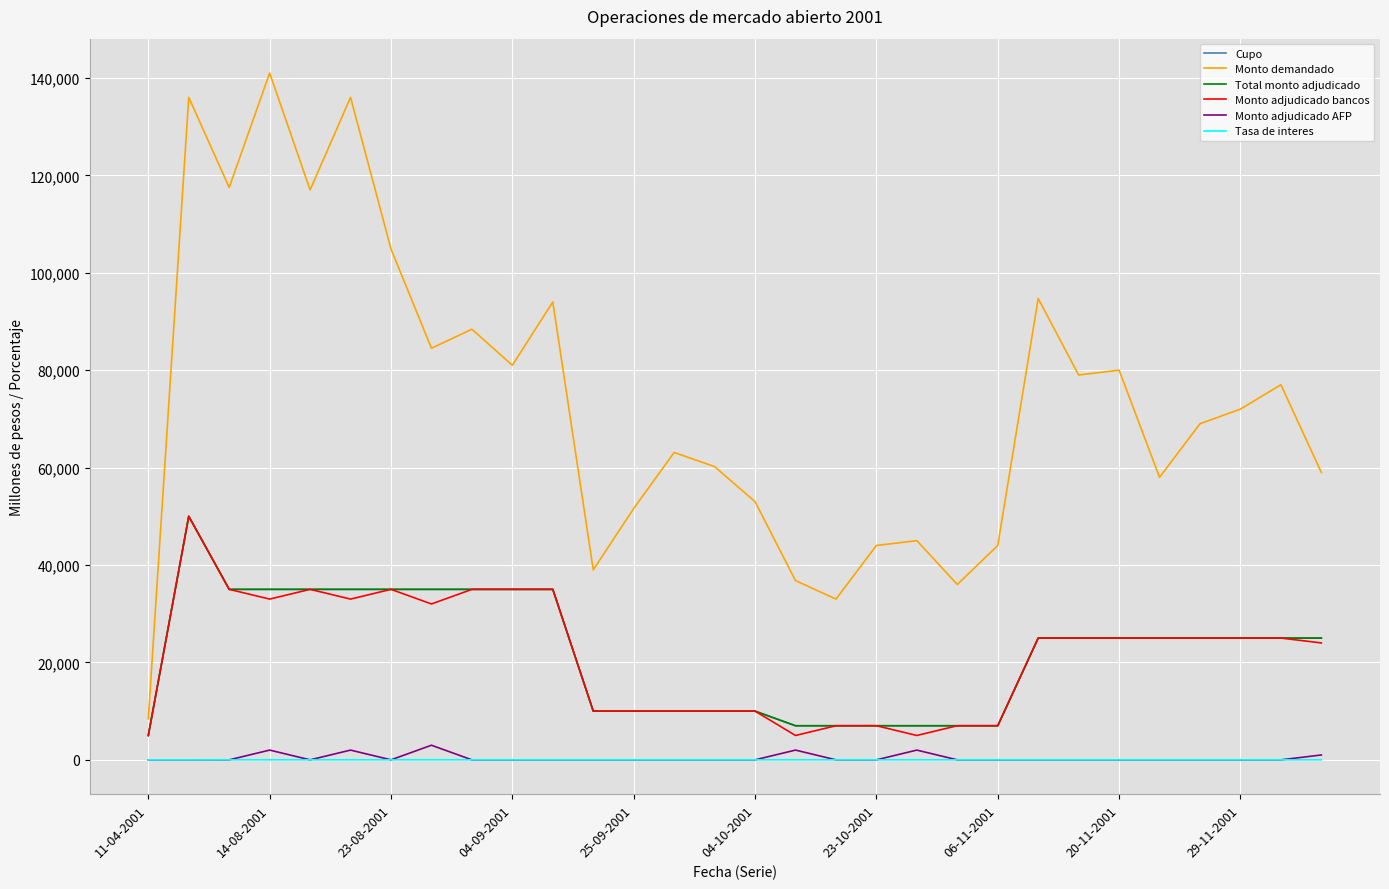

Does the chart display data point markers on the line(s)?

No